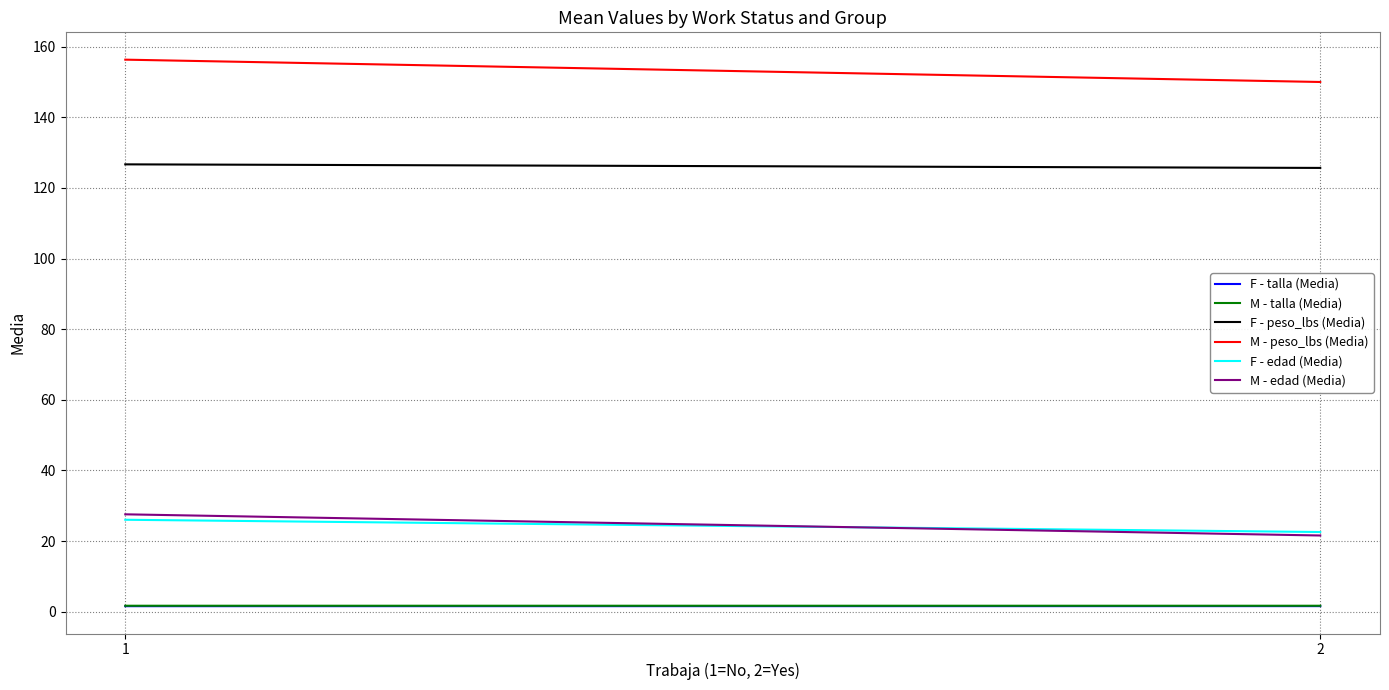

What is the sum of the M - edad (Media) values at 1 and 2?

49.2